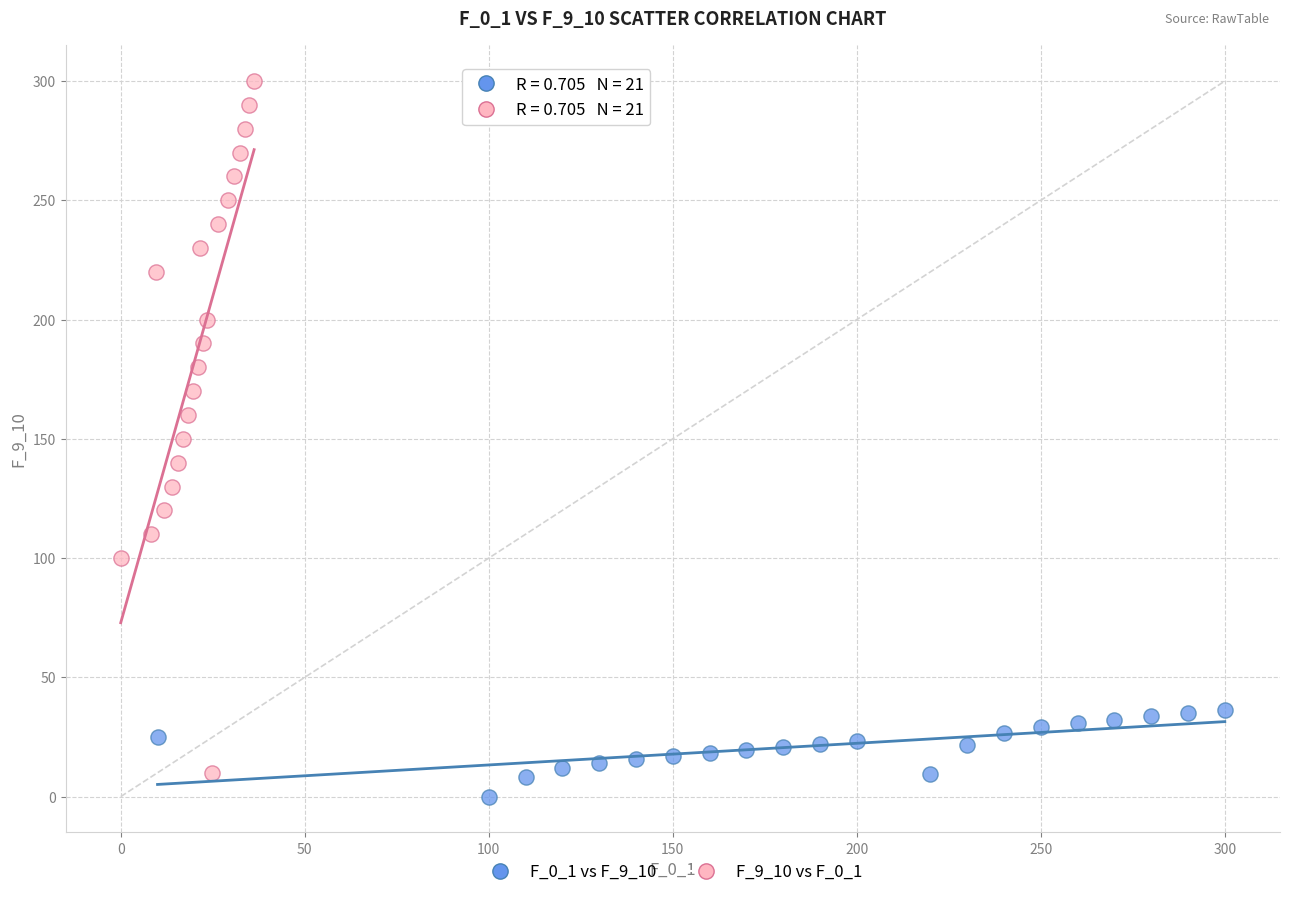

Which series has the widest spread of Y values?

F_9_10 vs F_0_1